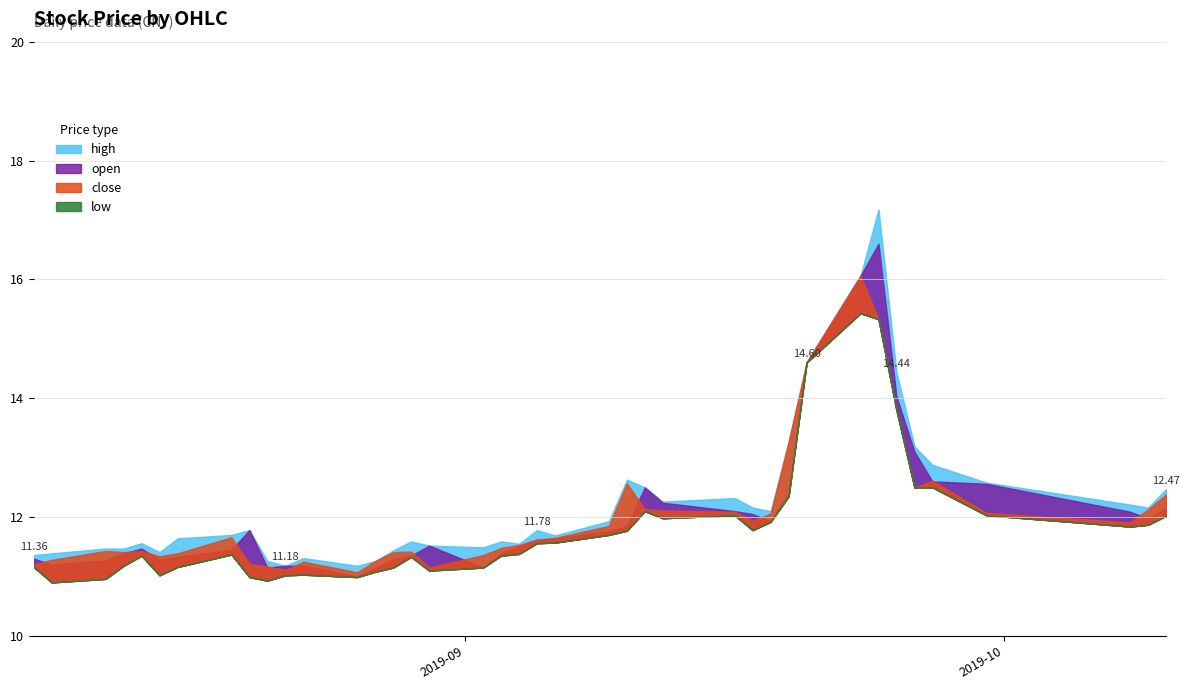

True or false: high has more than 2 interior local peaks.

True